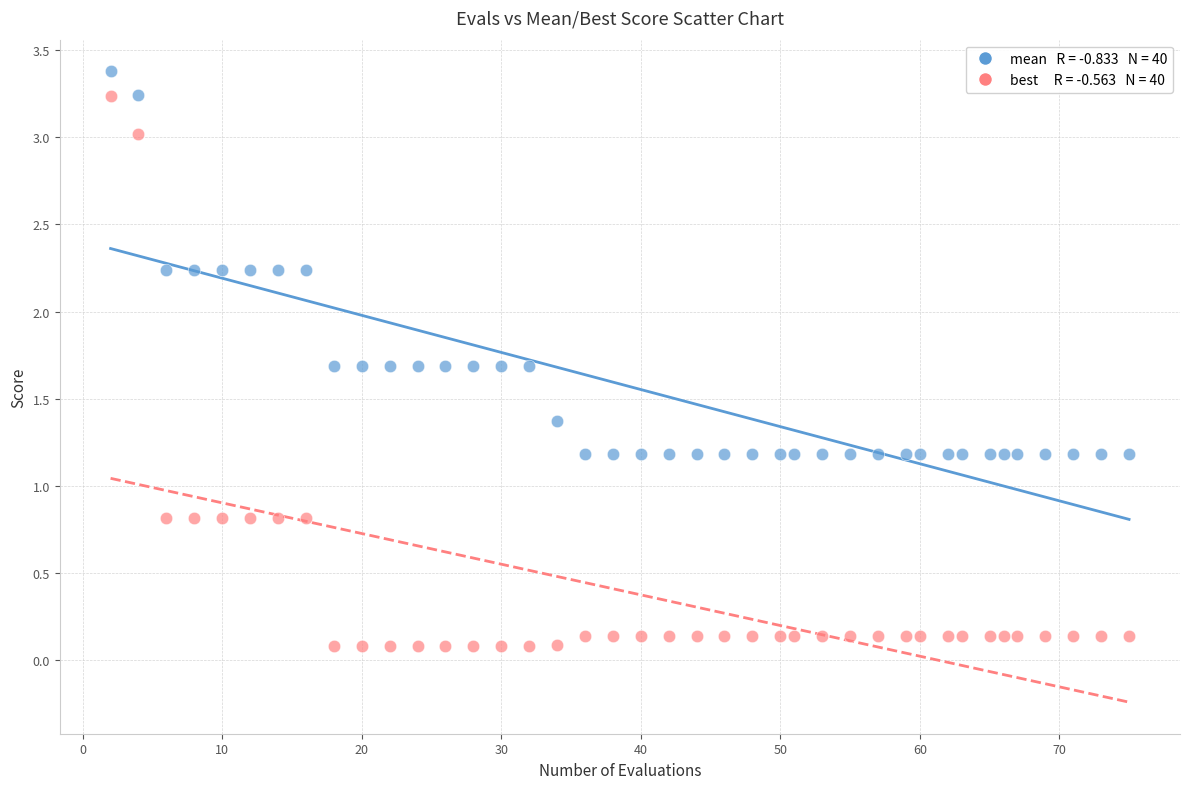

Across all data points, what is the range of X values (max minus min)?

73.0